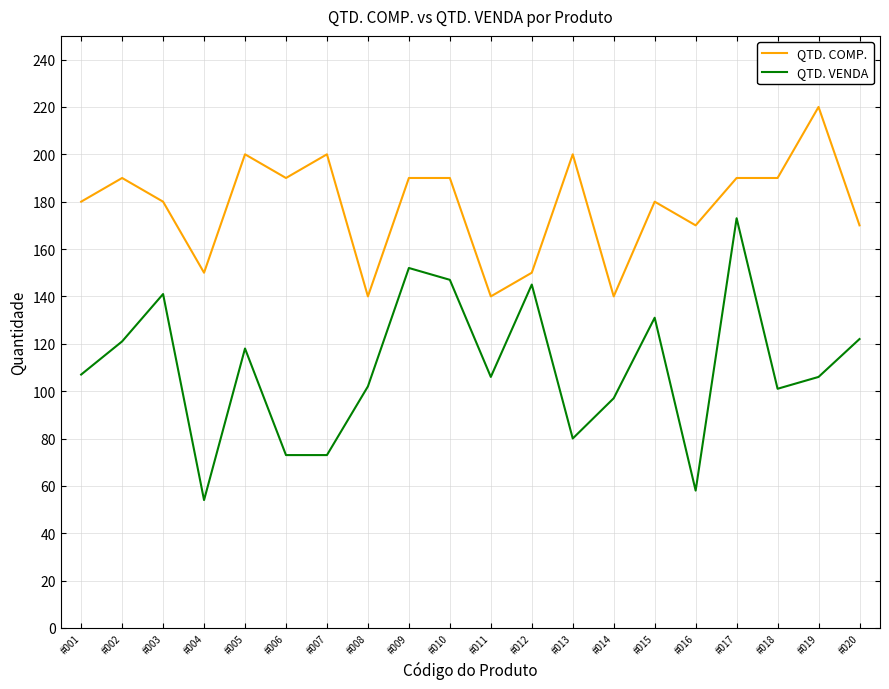

Is it true that QTD. COMP. equals 190 at #006?

True